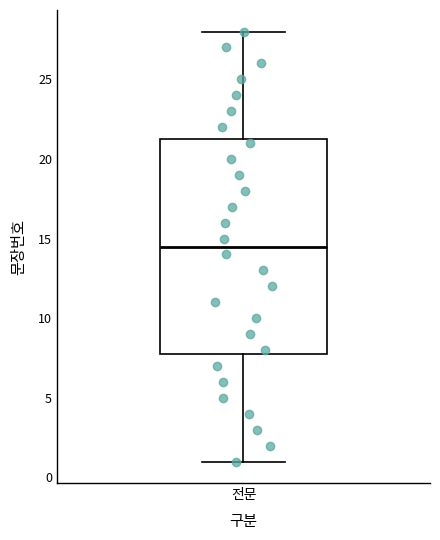

Transcribe this box plot: give where the median line is, the range the box spans, and where the two whiskers end, as read against the y-axis. The values are not printed on the chart, so give them approximately, as read against the axis.

median 14.5, box 8.0 to 21.5, whiskers 1.0 to 28.0